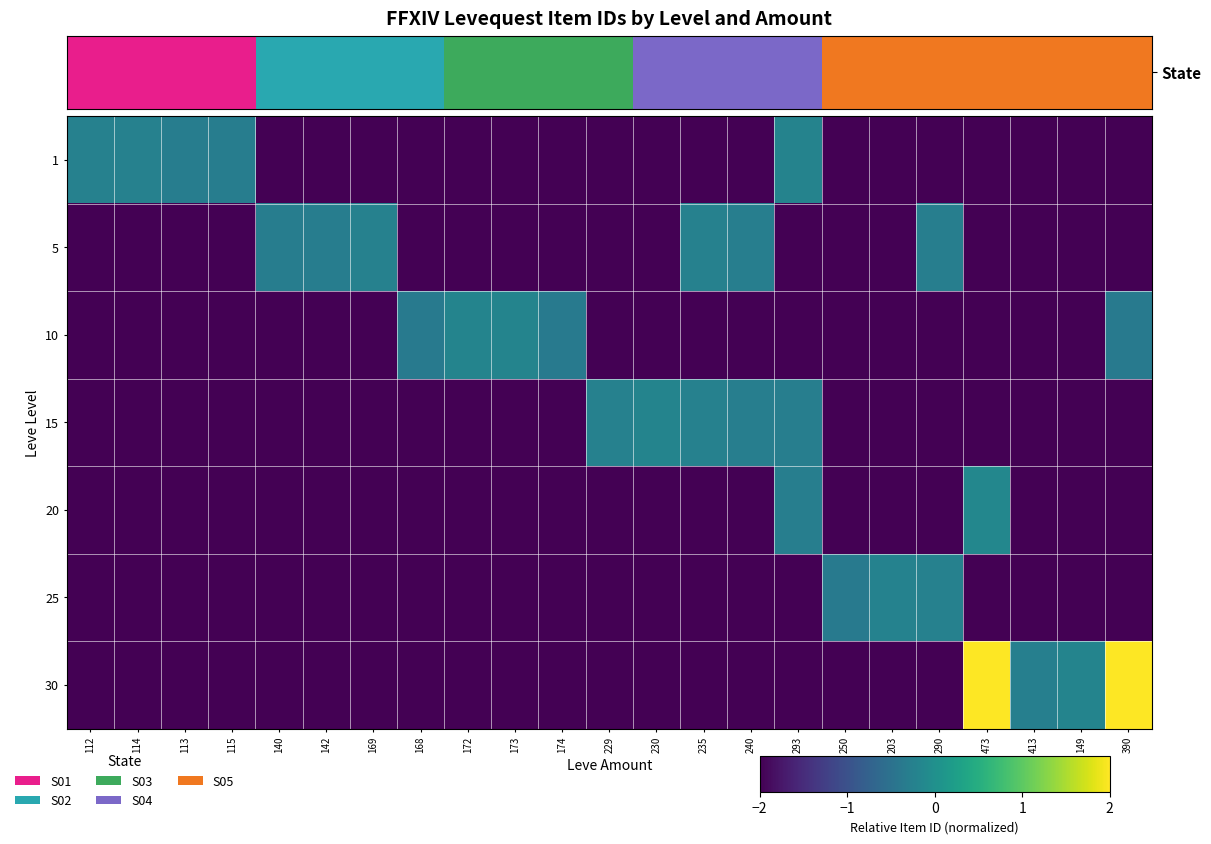

At 235, list the series in order from smallest to largest.

1, 10, 20, 25, 30, 5, 15